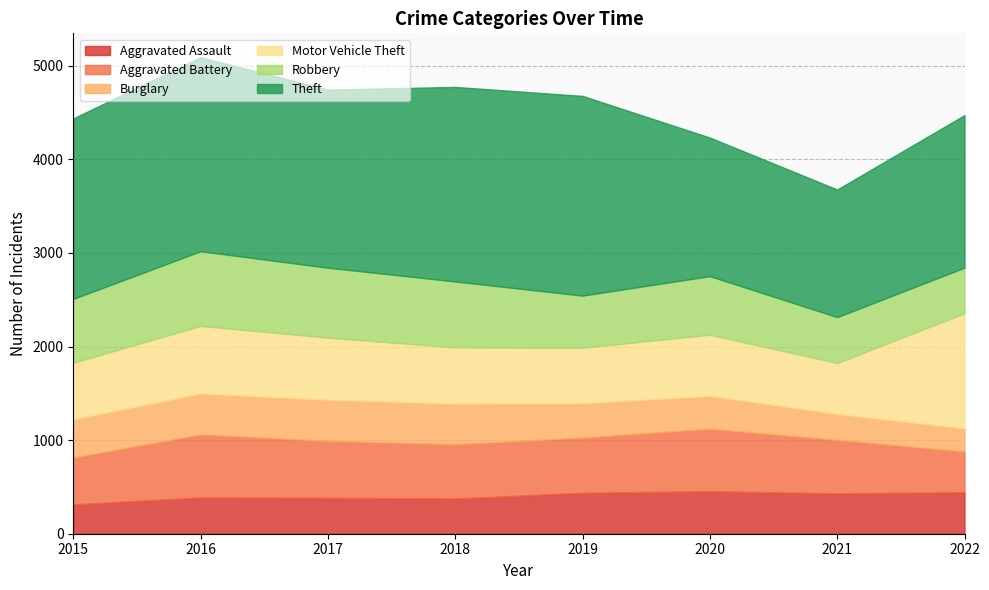

Rank the series at 2019 from lowest to highest value.

Burglary, Aggravated Assault, Robbery, Aggravated Battery, Motor Vehicle Theft, Theft